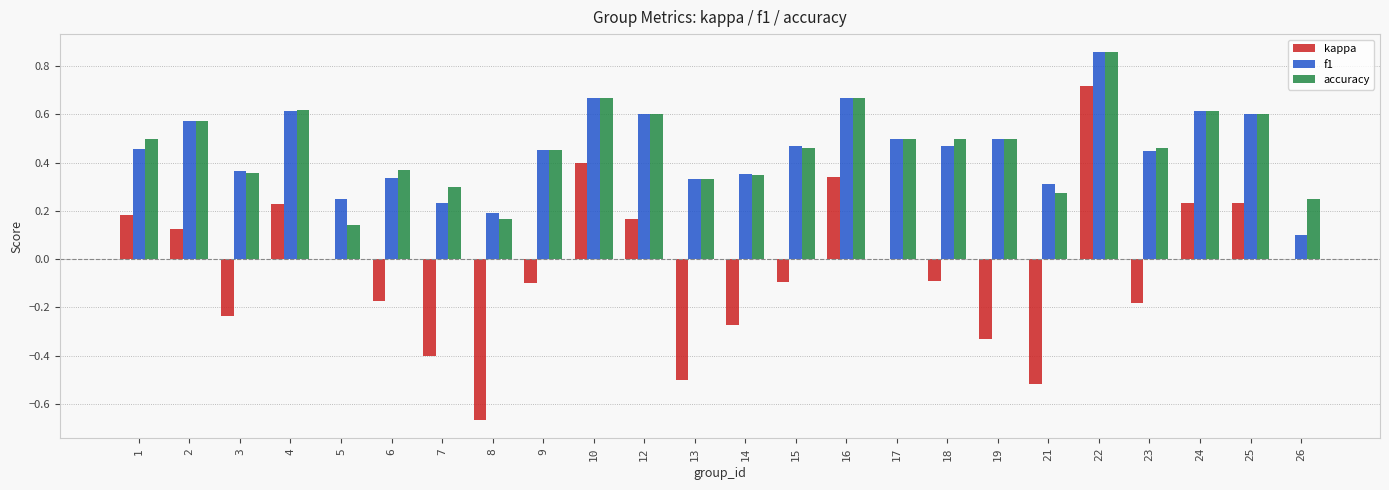

Which series changed the most between 13 and 17?

kappa